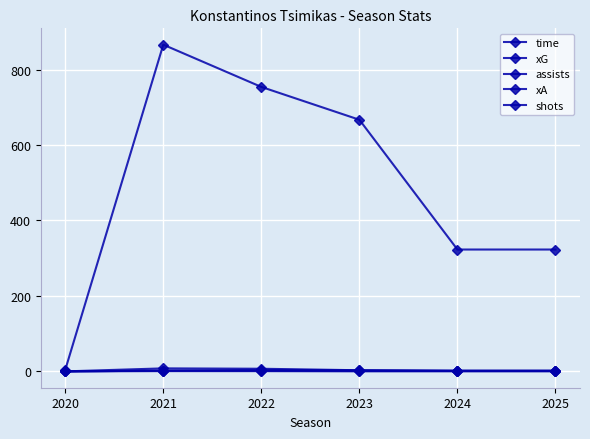

The shots series shows 1.3 at 2024. True or false?

False